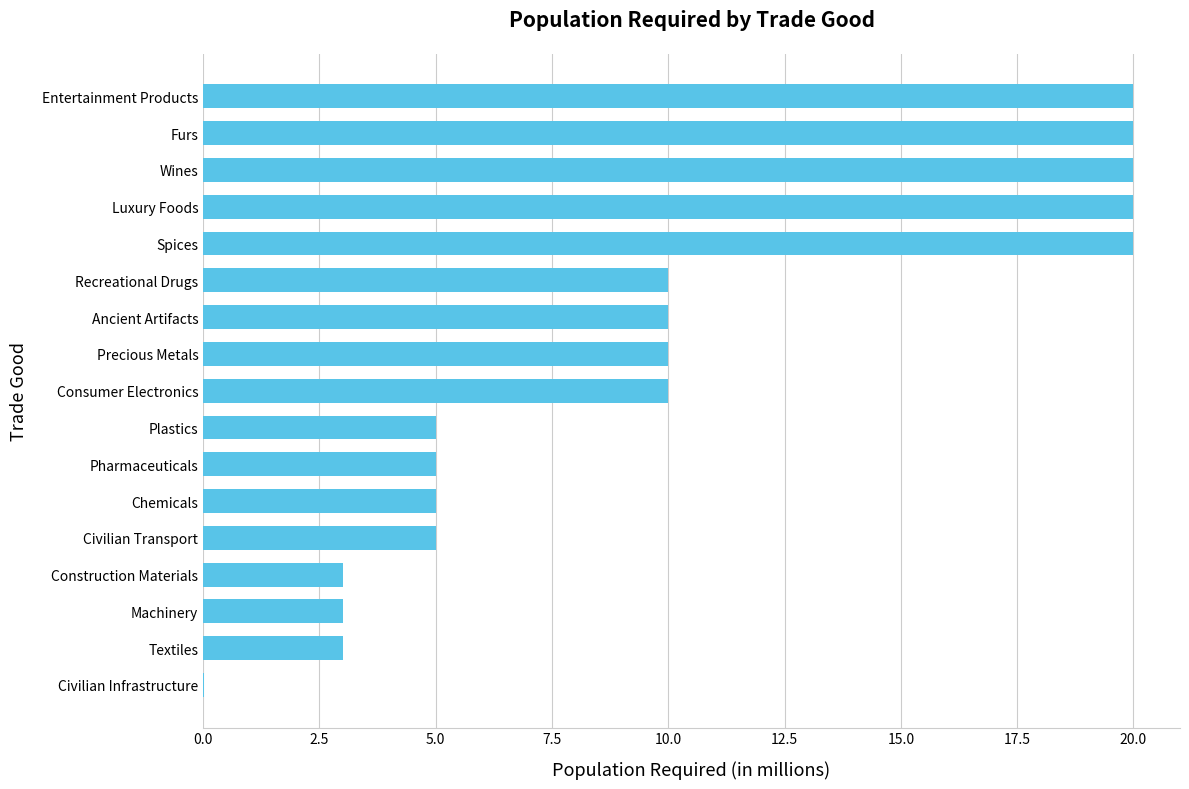

What is the change in value from Machinery to Chemicals?

+2.0